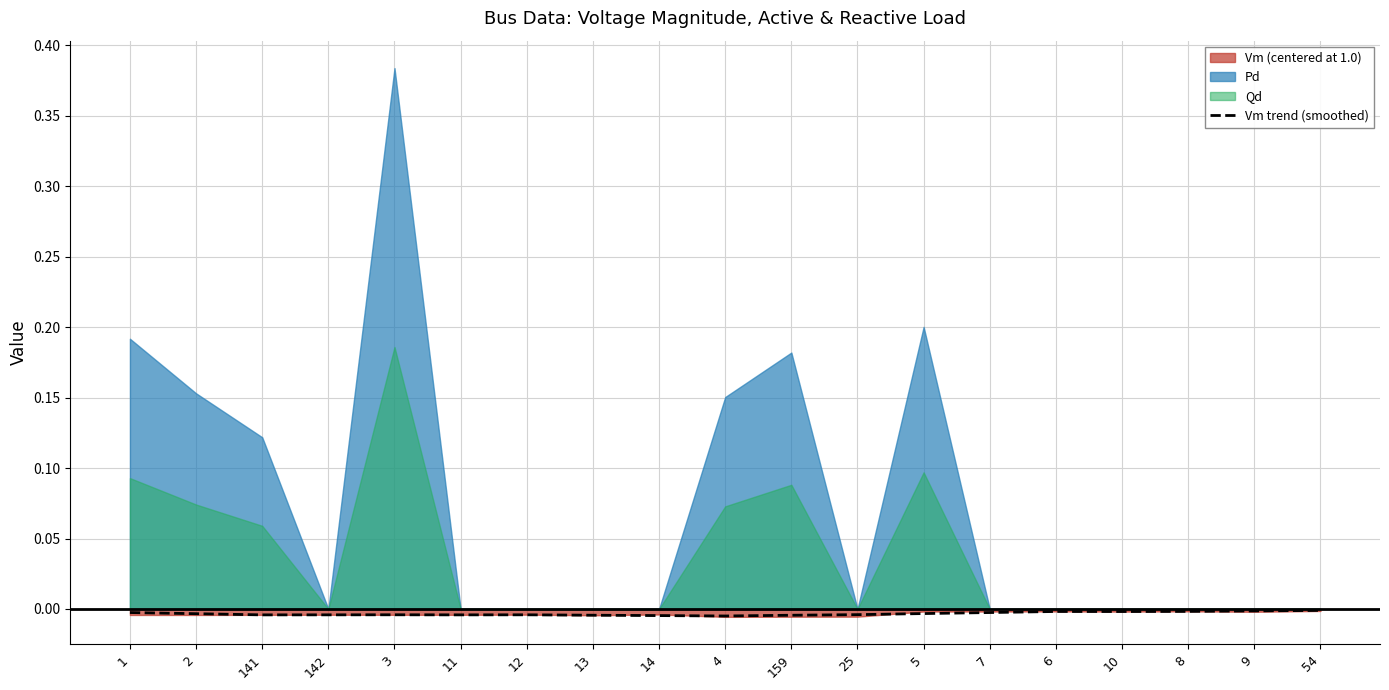

Is it true that the value at 141 is -0.0?

False